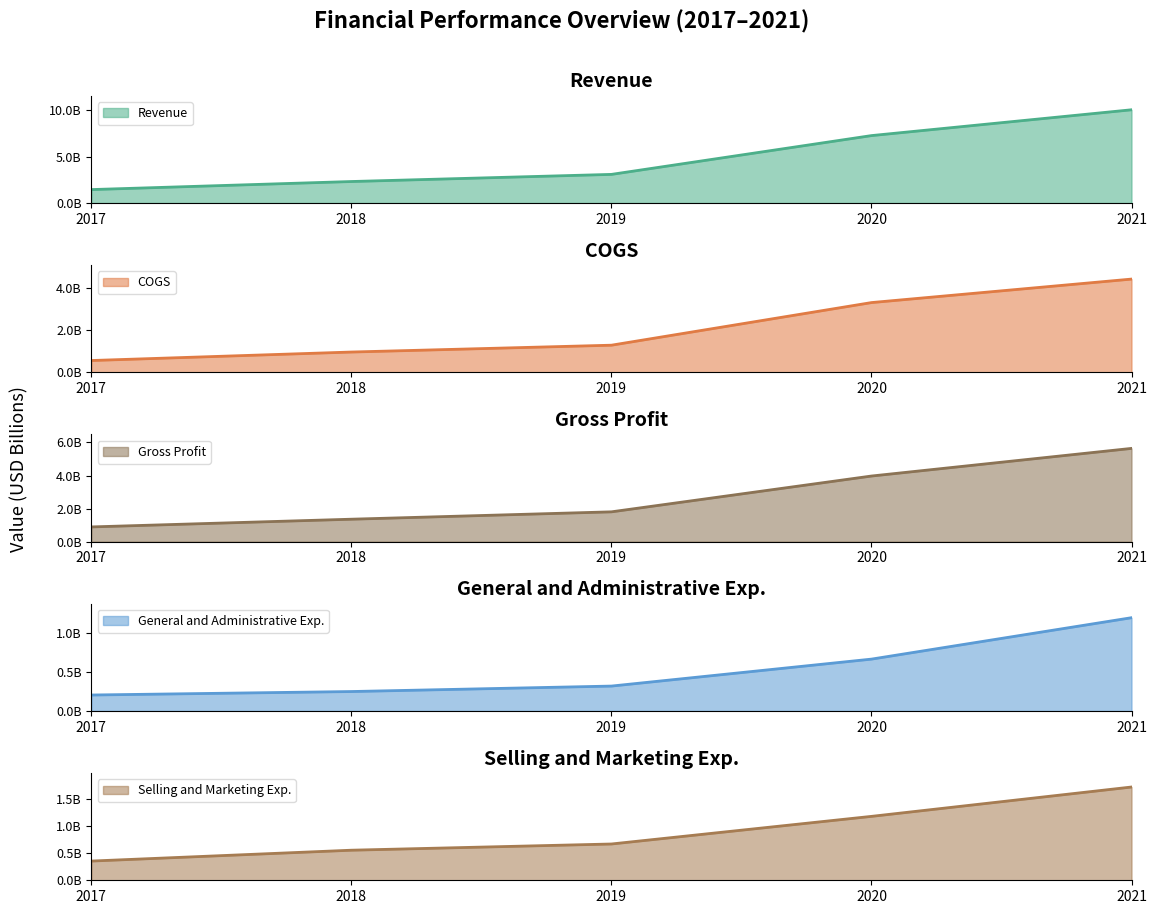

Which series has the largest range (max minus min)?

Revenue